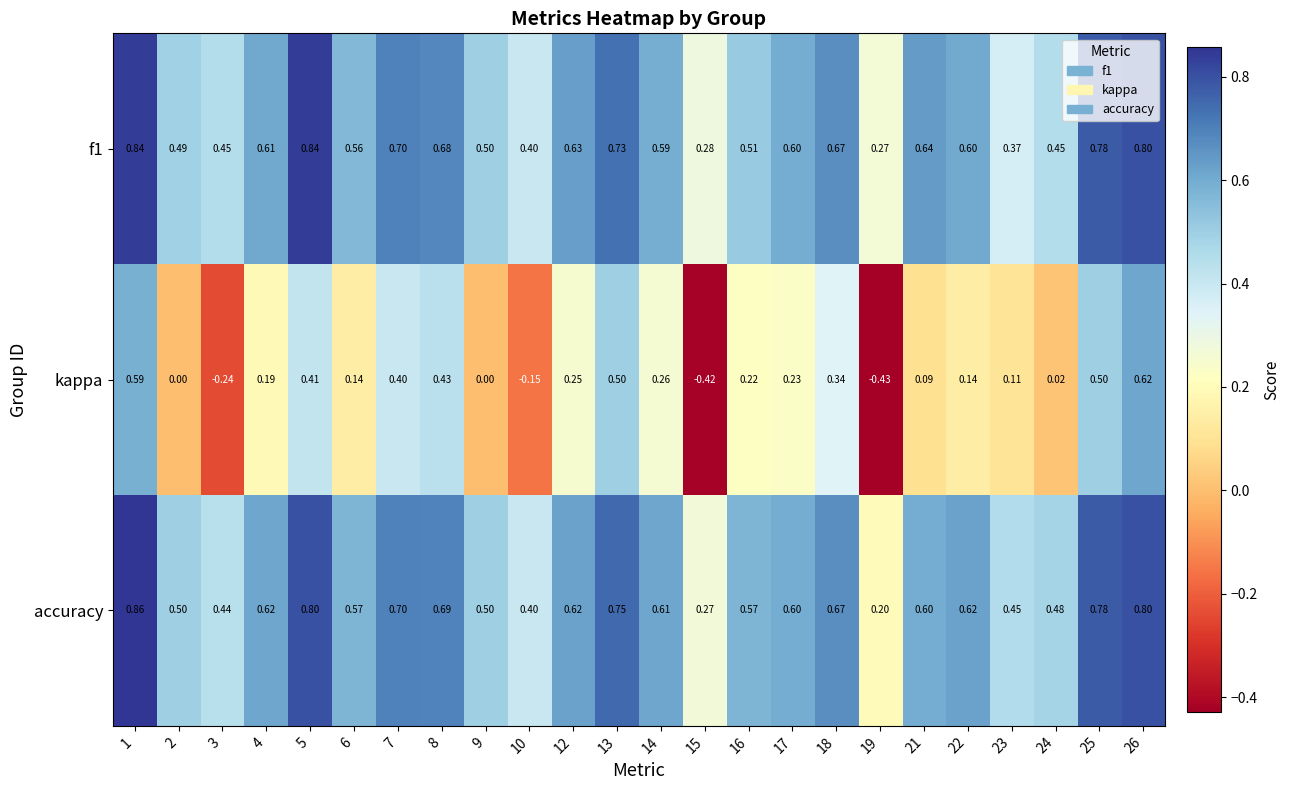

Which series has the widest spread of values?

kappa